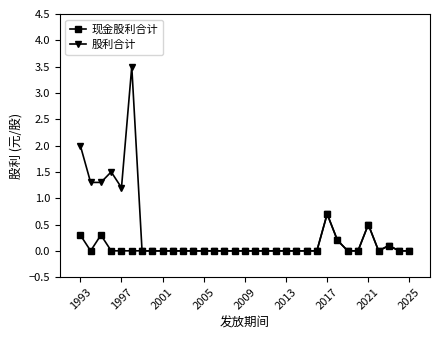

What is the value of the 股利合计 point at the 25th from the left?

0.7